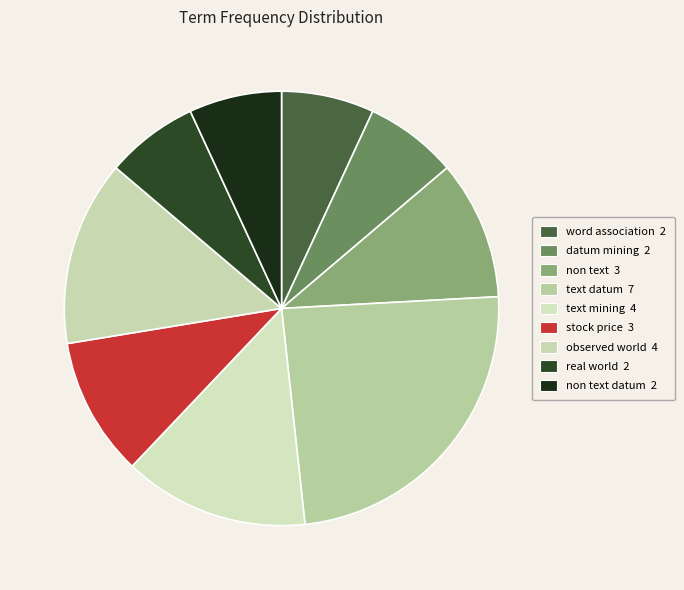

Is there any slice that represents more than half of the pie?

No